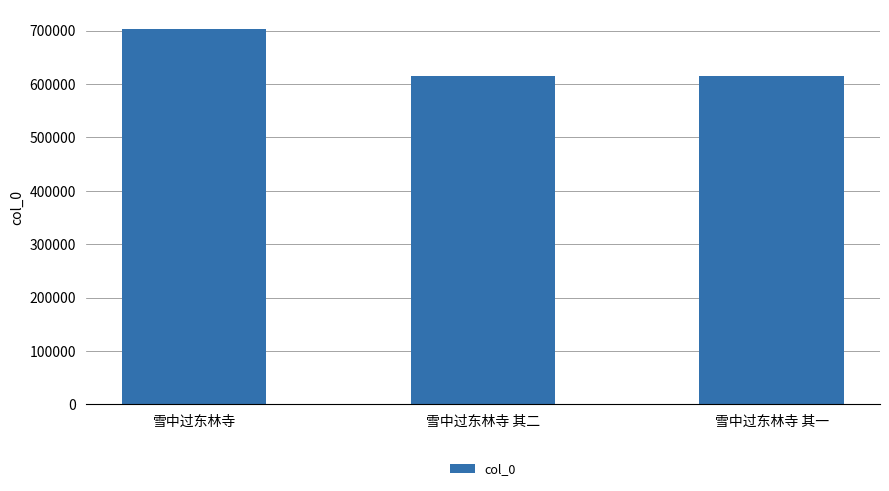

How many bars are there in total?

3